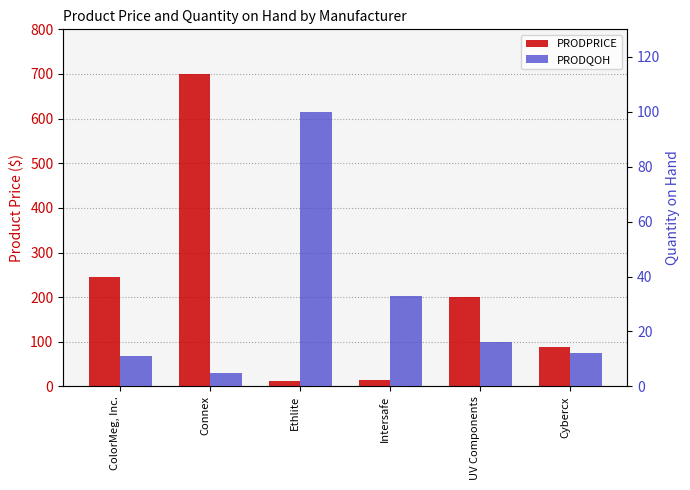

What is the total value across all series at Intersafe?

48